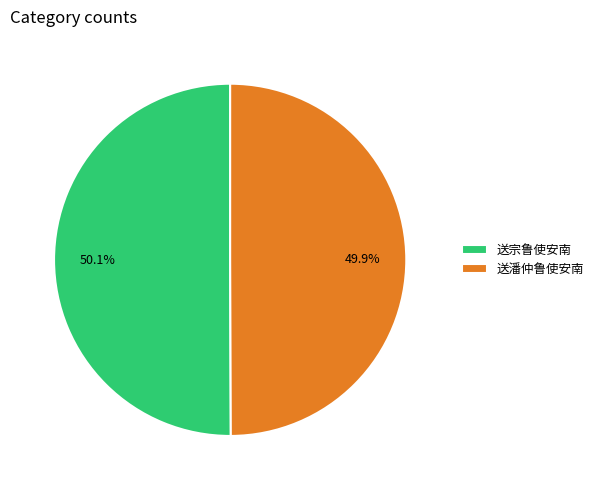

Approximately how many times larger is the value at 送宗鲁使安南 compared to 送潘仲鲁使安南?

1.0